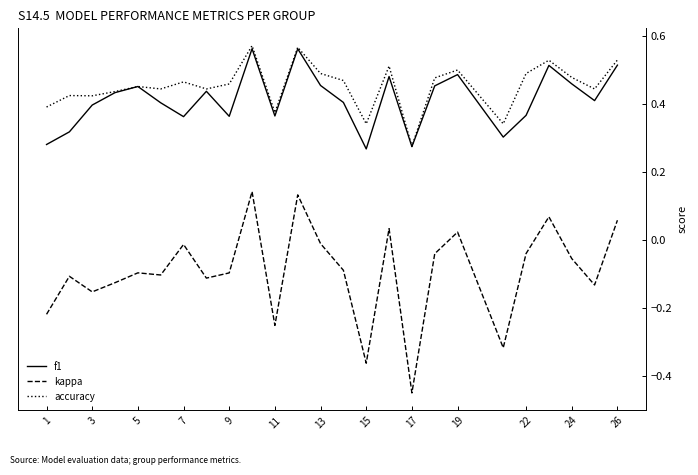

True or false: f1 and kappa intersect in this chart.

False